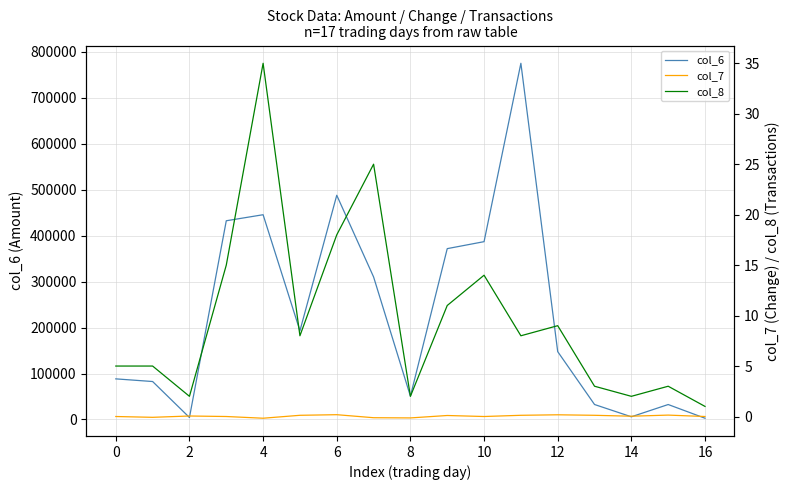

Which series has the largest range (max minus min)?

col_6